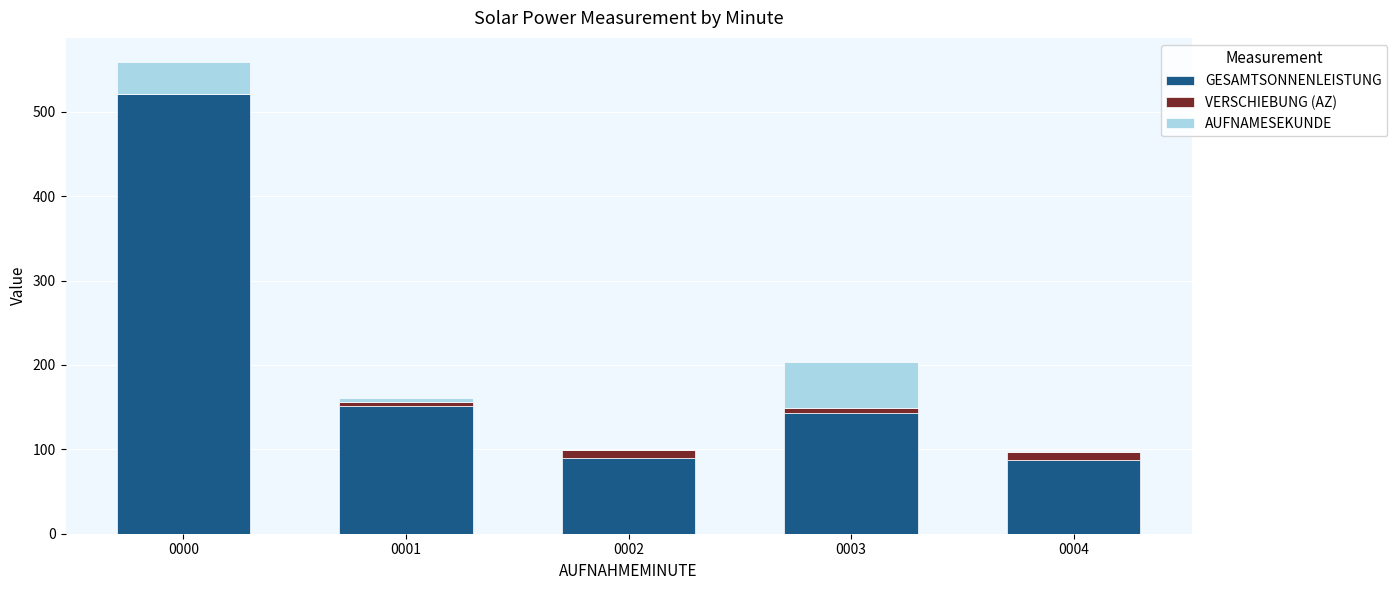

Does the chart contain stacked bars?

Yes